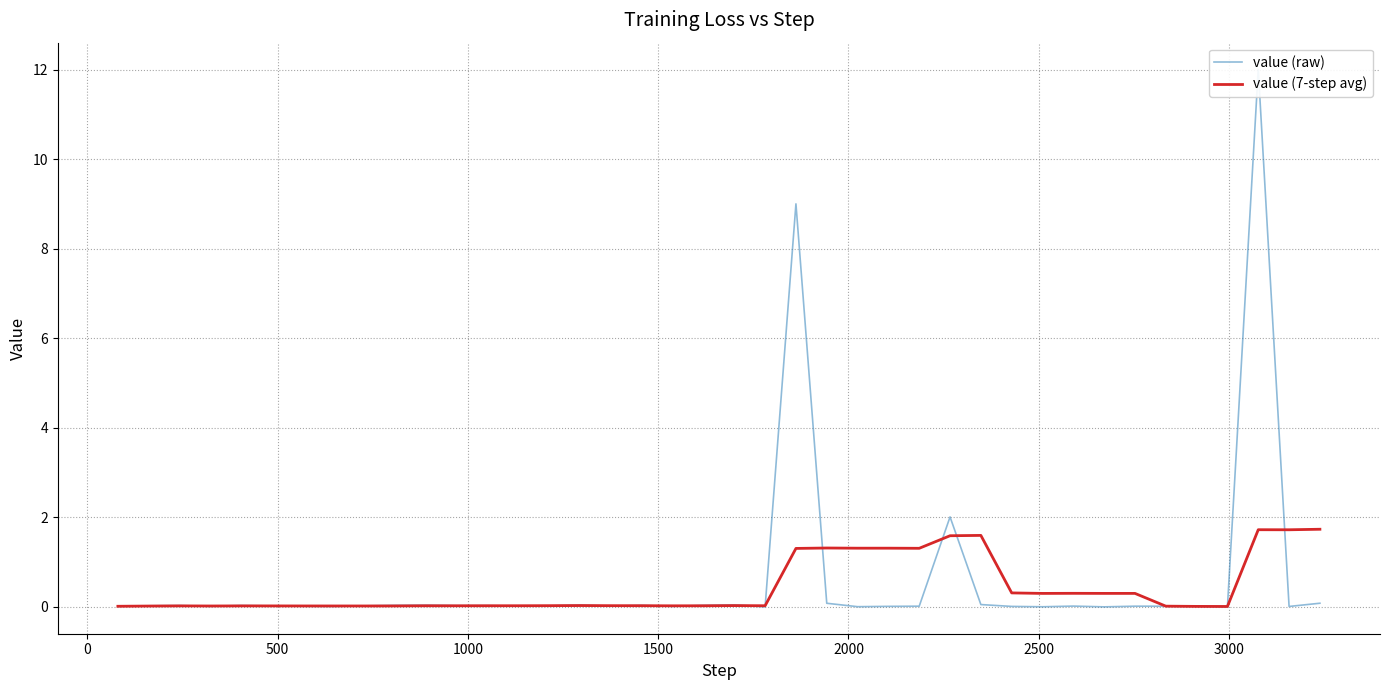

Between which two adjacent categories do value (7-step avg) and value (raw) first intersect?

500 and 1000